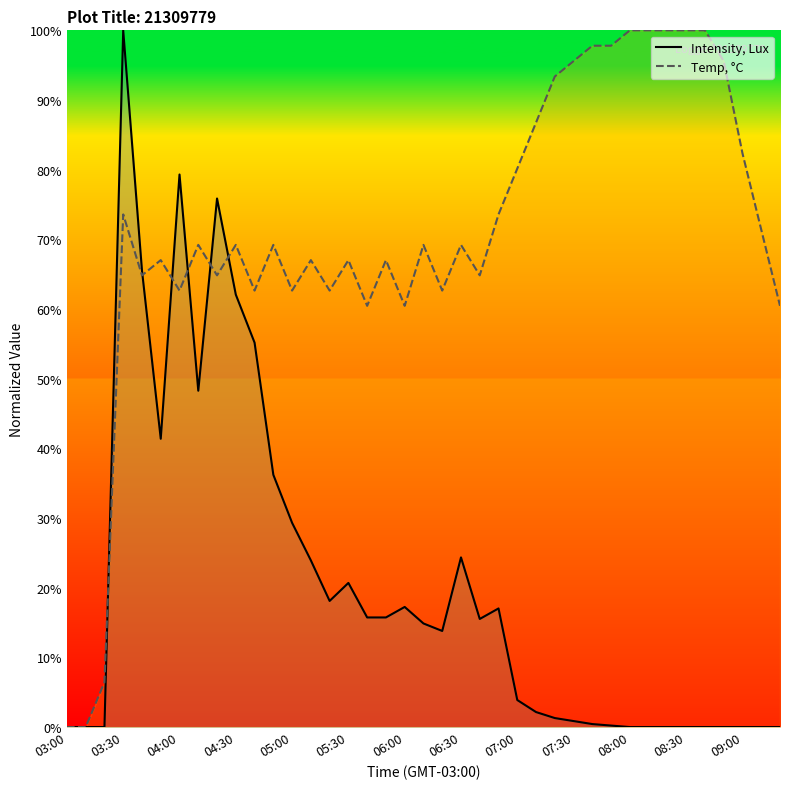

Rank the series by their average value, from lowest to highest.

Intensity, Lux, Temp, °C